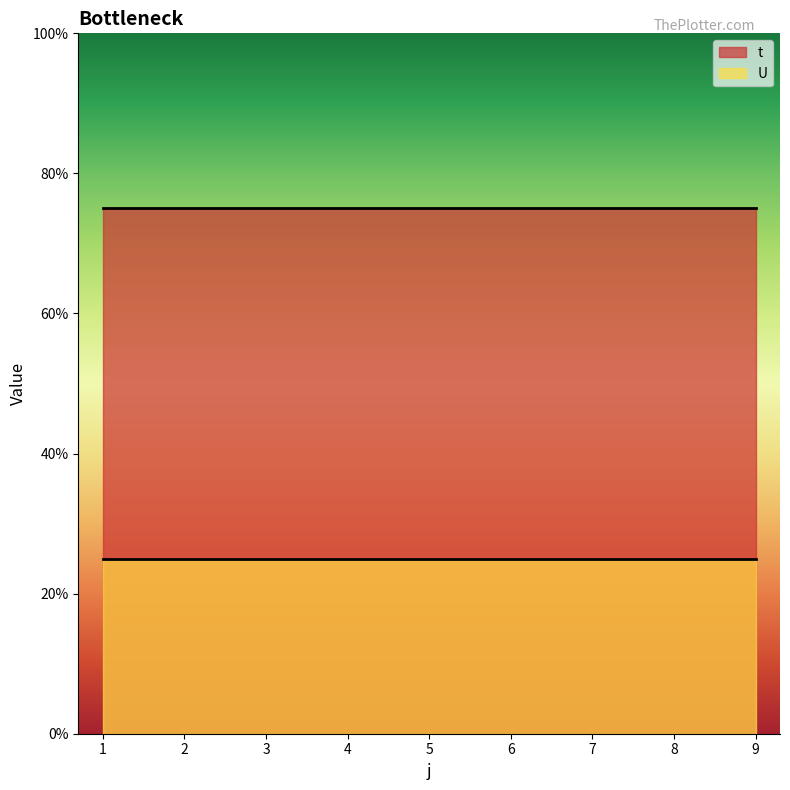

Which series has the widest spread of values?

t